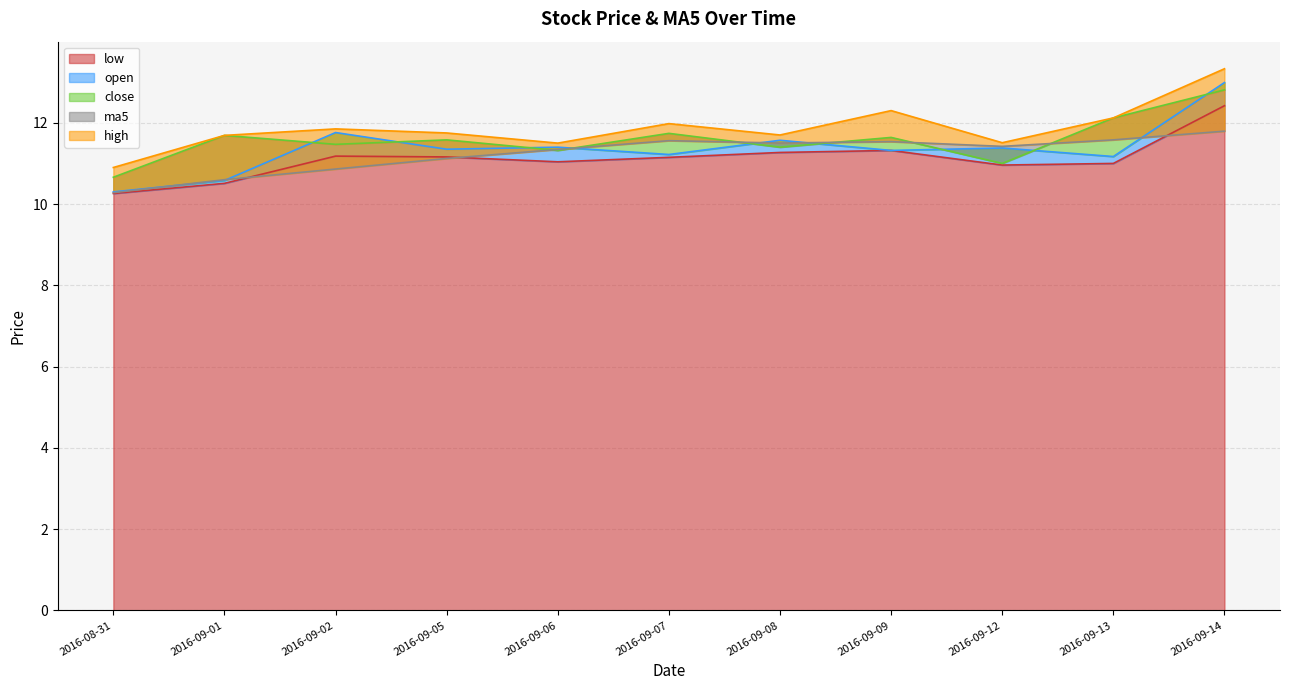

At which label is ma5 closest to 11?

2016-09-05